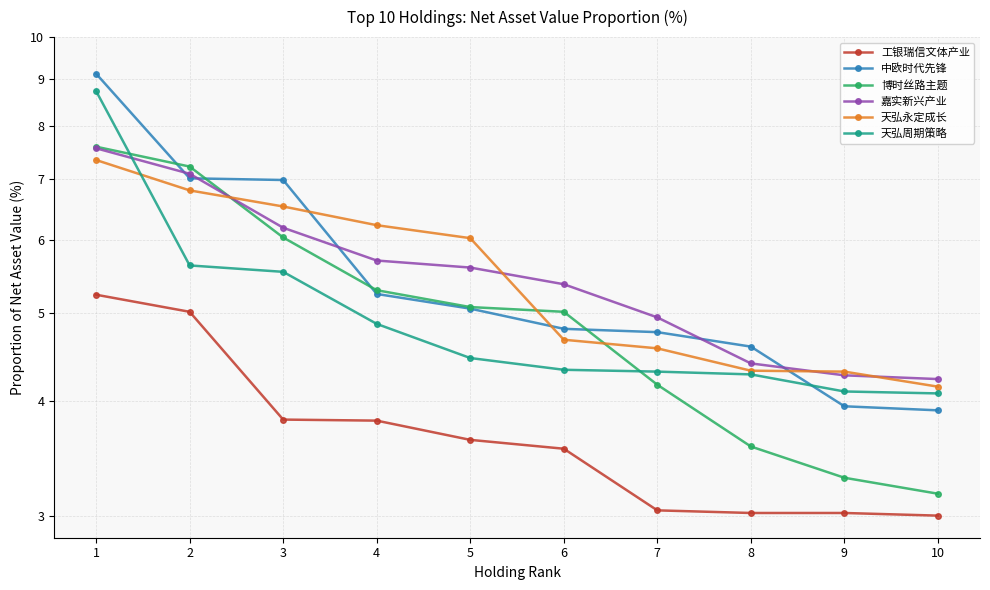

Where do 天弘周期策略 and 嘉实新兴产业 first cross each other?

1 and 2